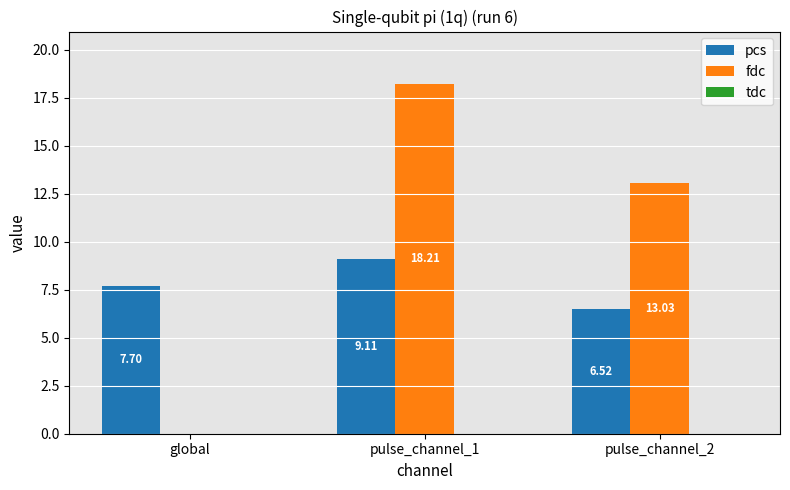

Where does the pcs series first go above 7?

global